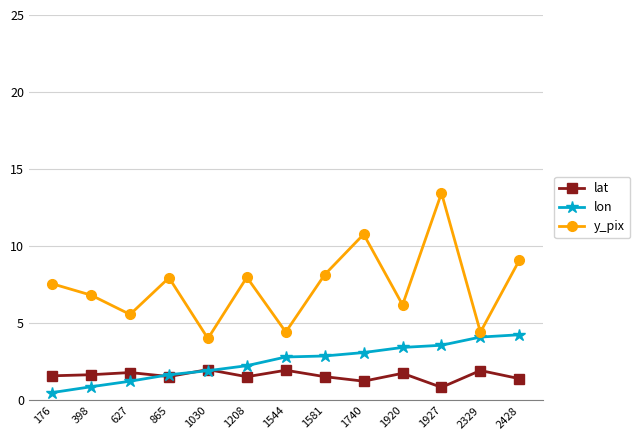

How many data points in lat are above 1?

12